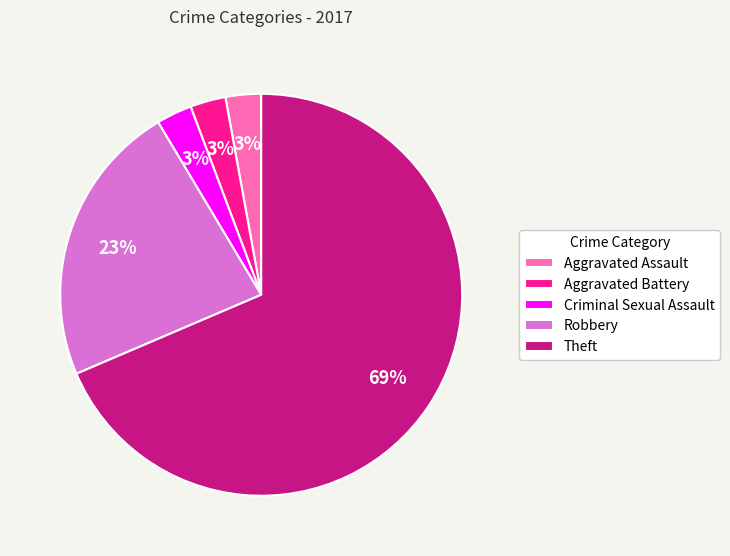

Between Aggravated Battery and Robbery, which is larger?

Robbery